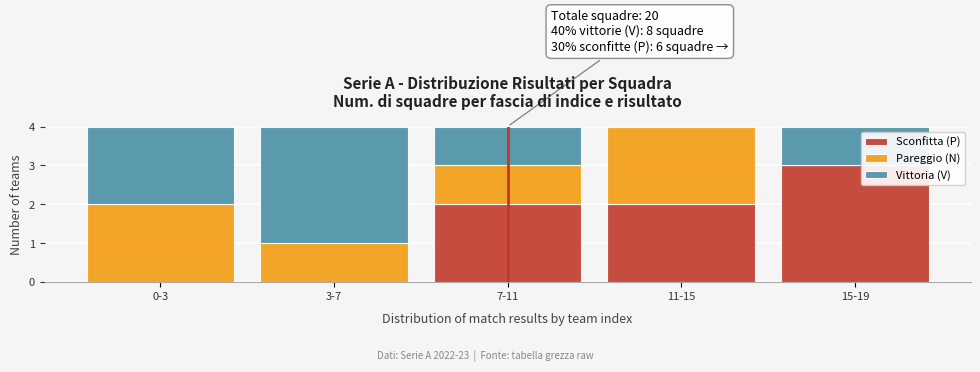

Reading right to left, list the values for the Sconfitta (P) series.

15-19=3	11-15=2	7-11=2	3-7=0	0-3=0